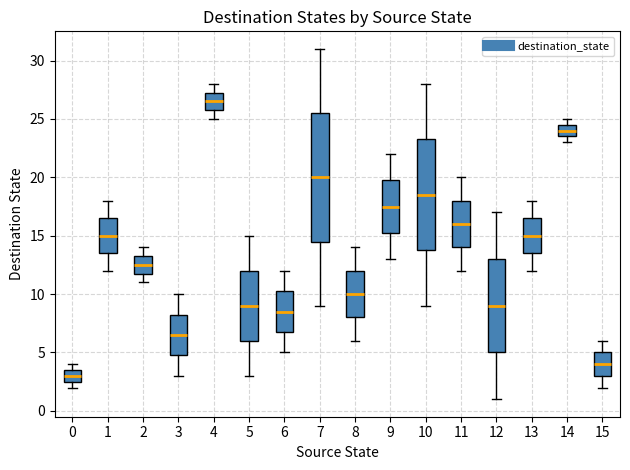

Which box's median line is the highest?

4